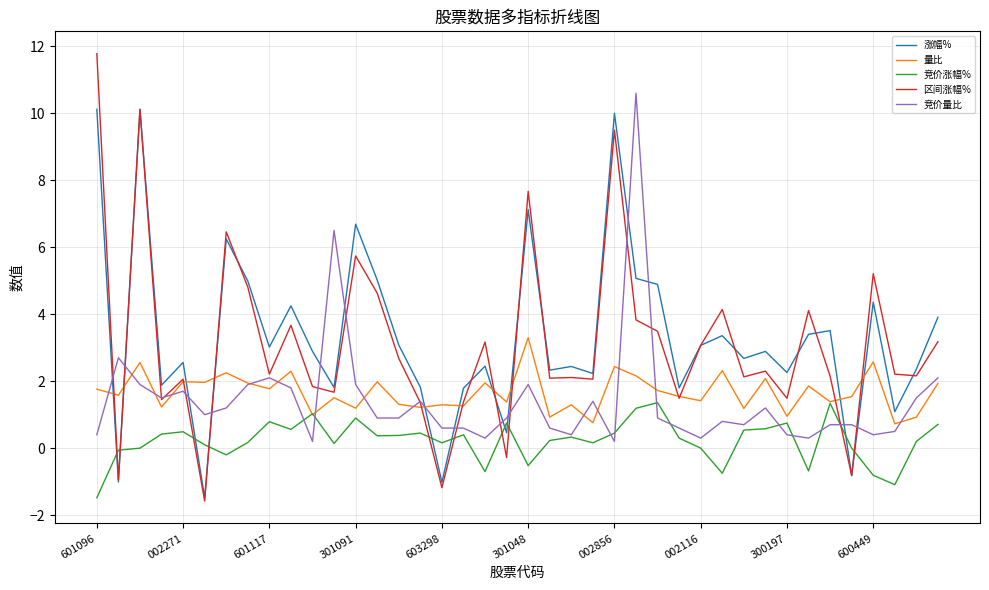

Which series has the widest spread of values?

区间涨幅%